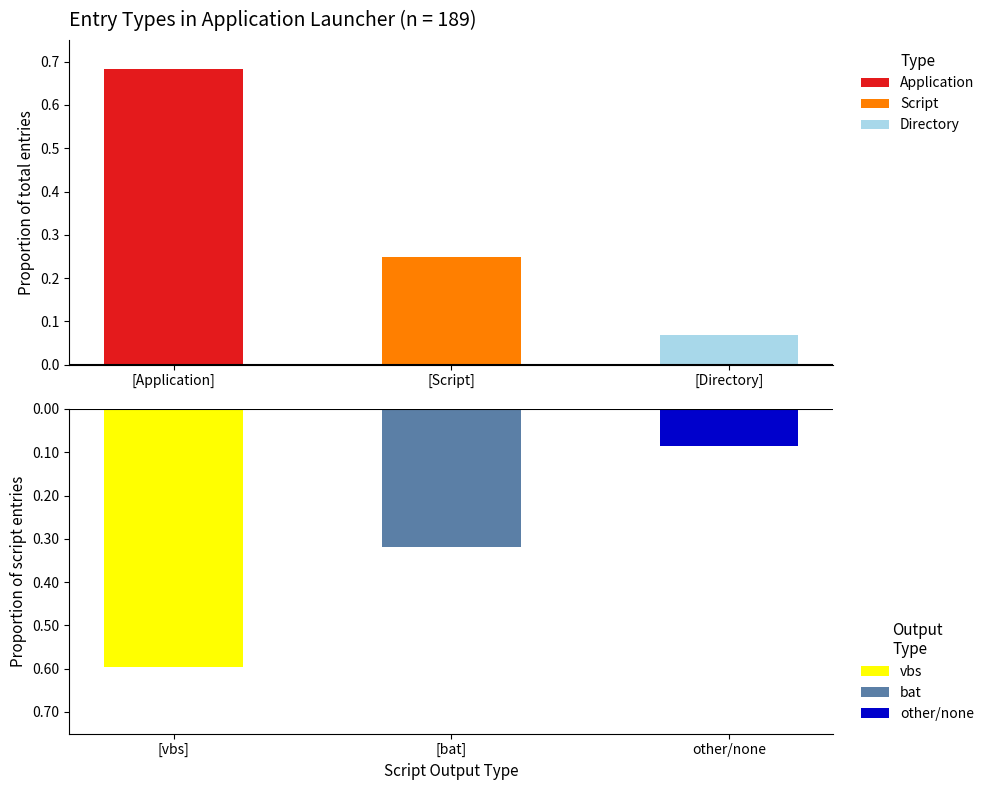

At which label is Application closest to 0?

[Script]